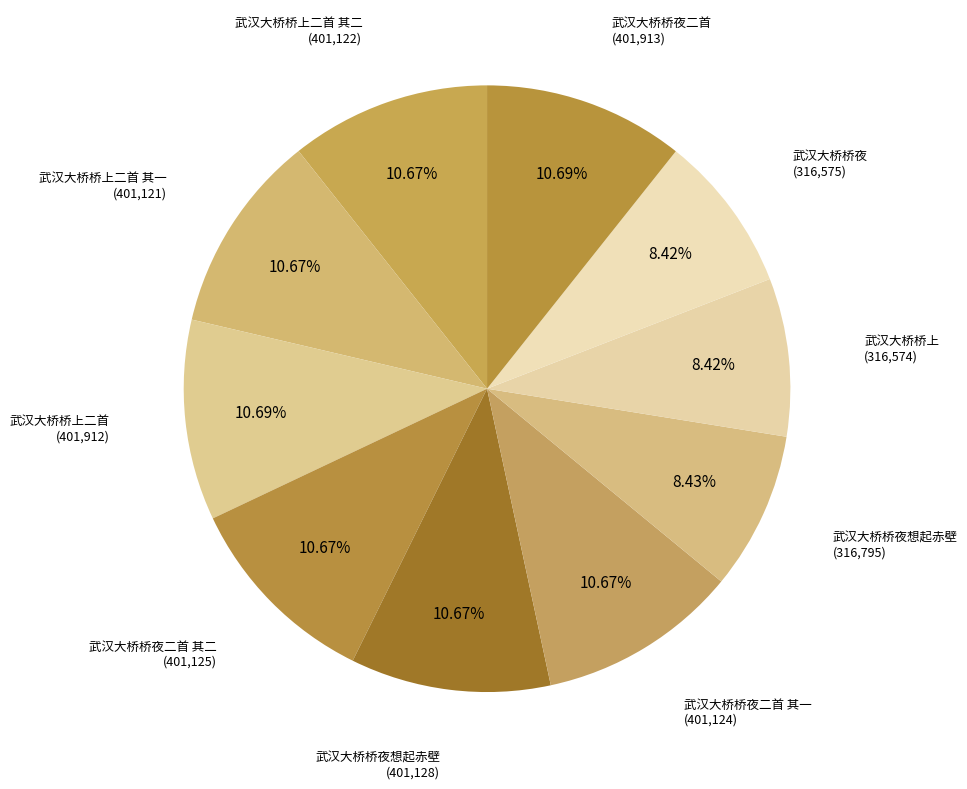

Count the number of slices in the pie.

10